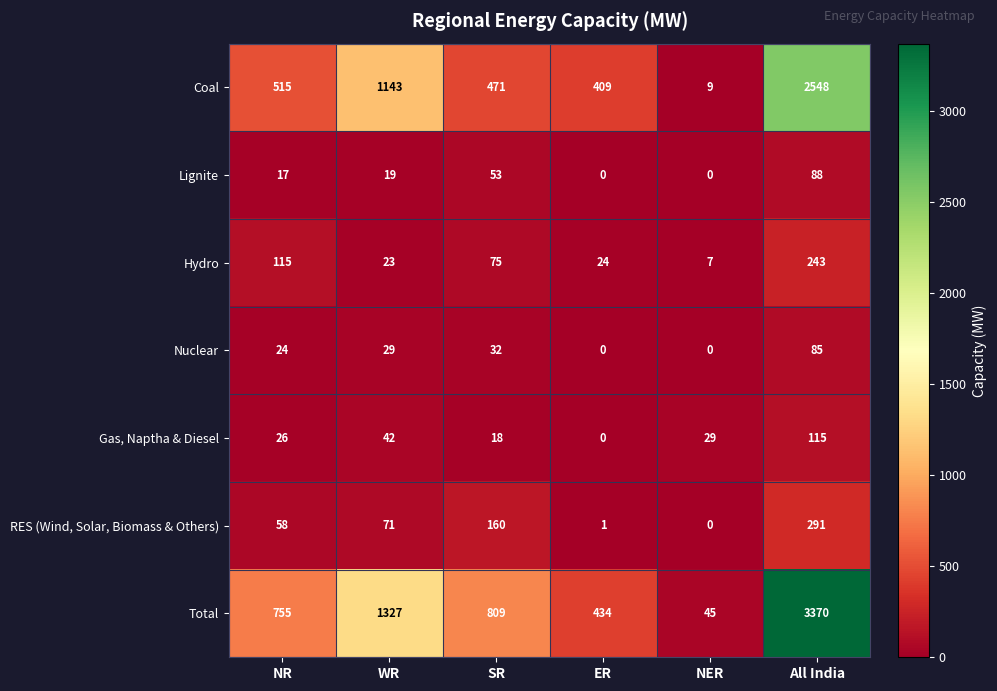

Which series has the largest range (max minus min)?

Total